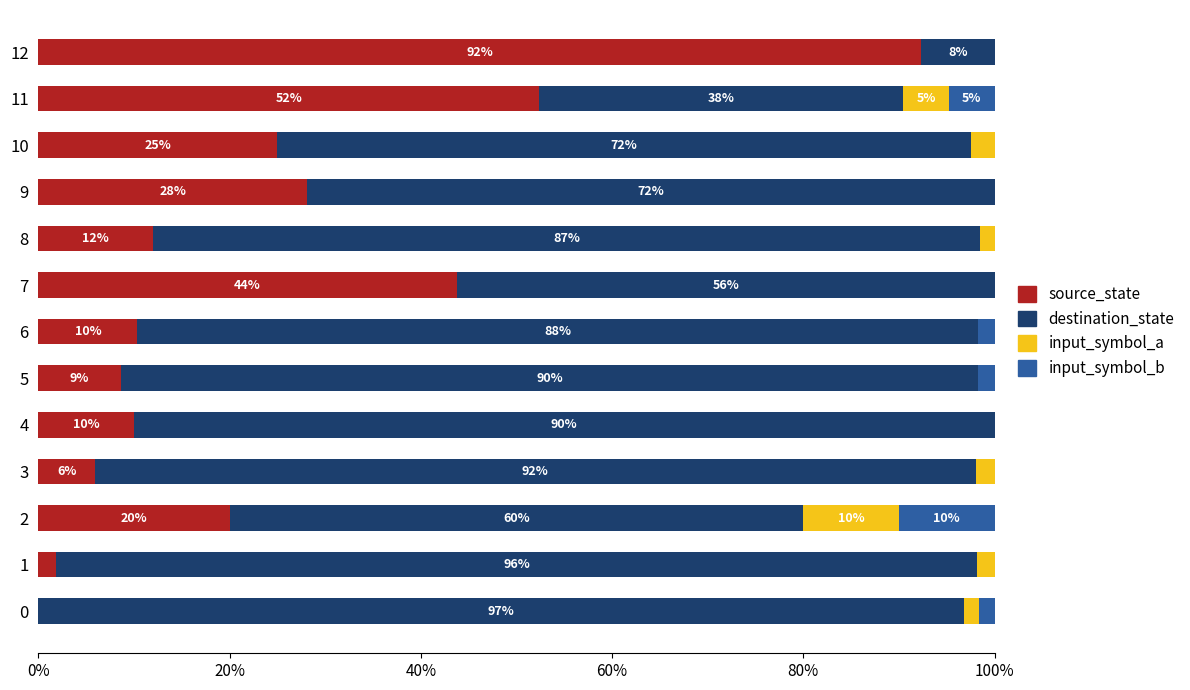

What is the total value across all series at 9?

100.0